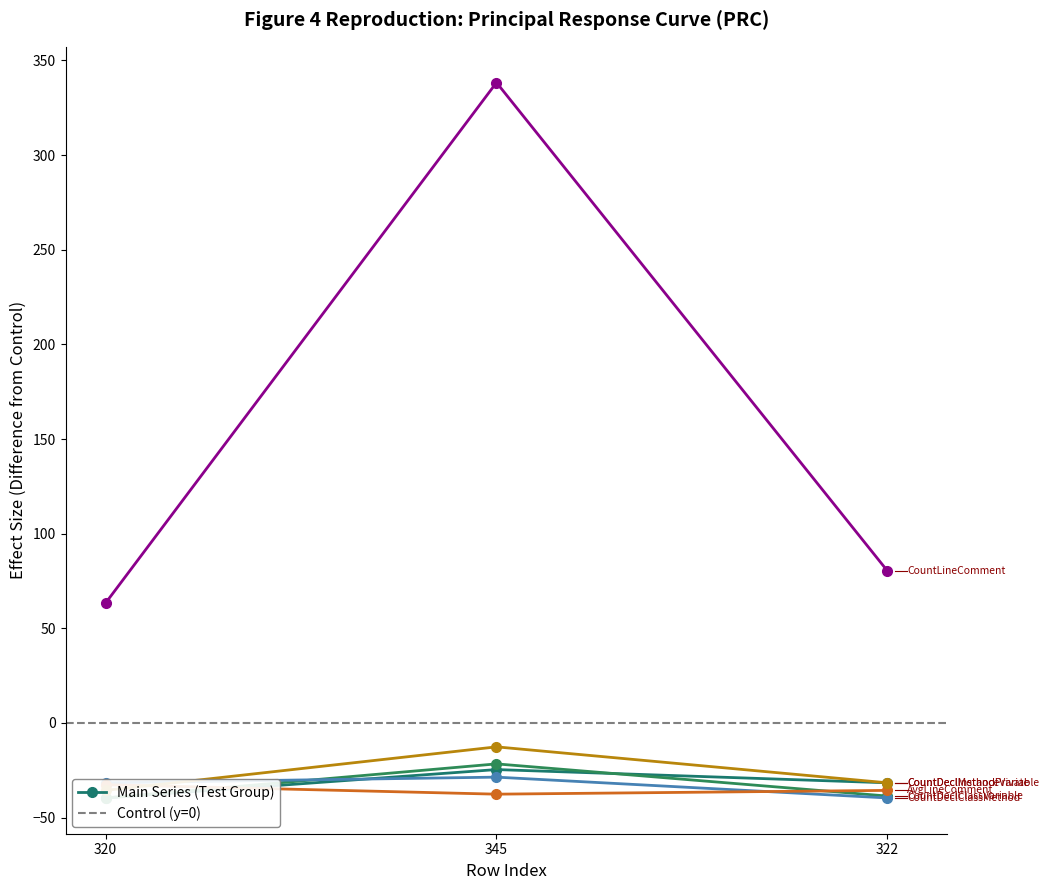

At which category is the sum across all series the highest?

345